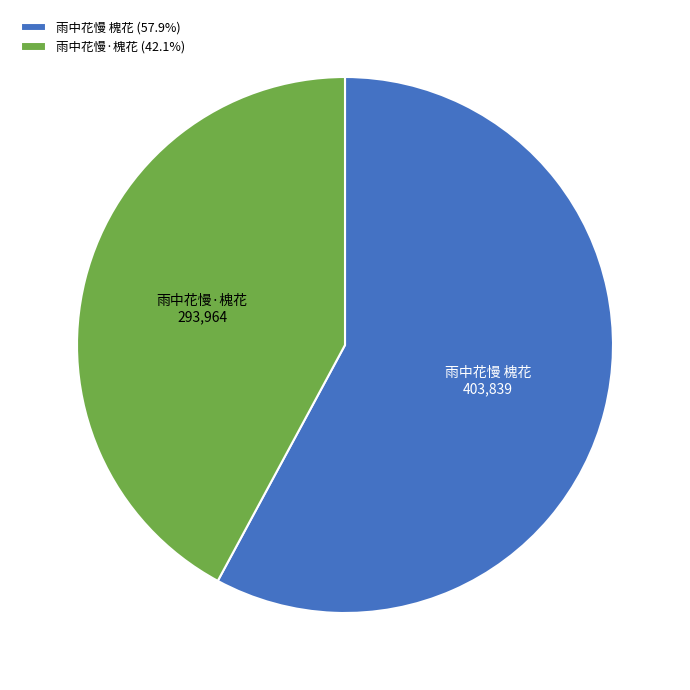

What is the ratio of the value at 雨中花慢 槐花 to the value at 雨中花慢·槐花?

1.4